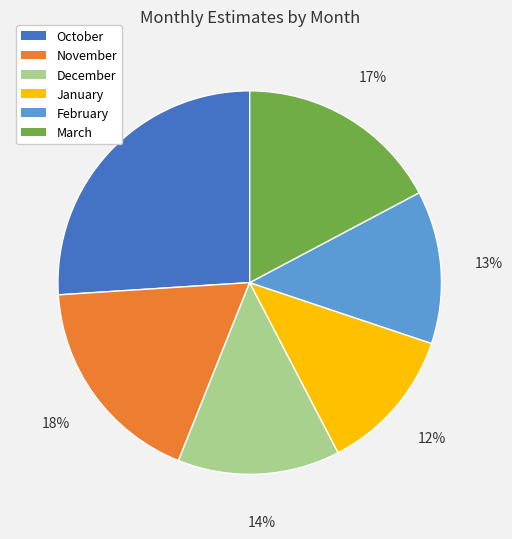

Is it true that November is 18% of the pie?

True